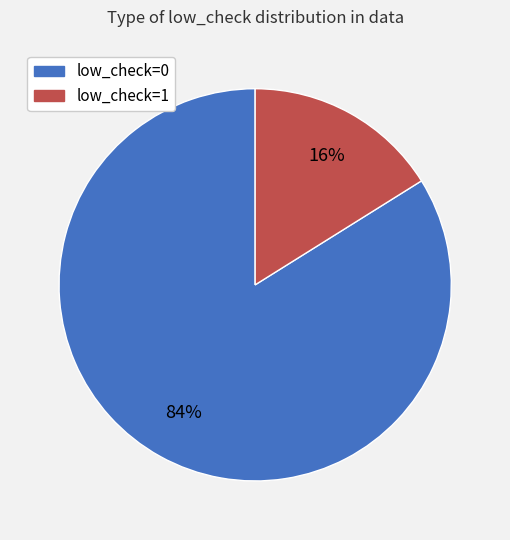

What percentage is the low_check=1 slice, to the nearest percent?

16%